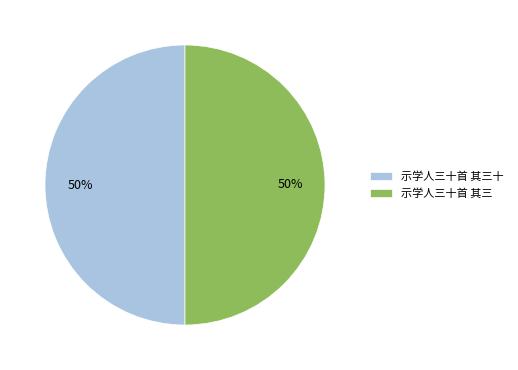

True or false: 示学人三十首 其三 accounts for 50% of the total.

True